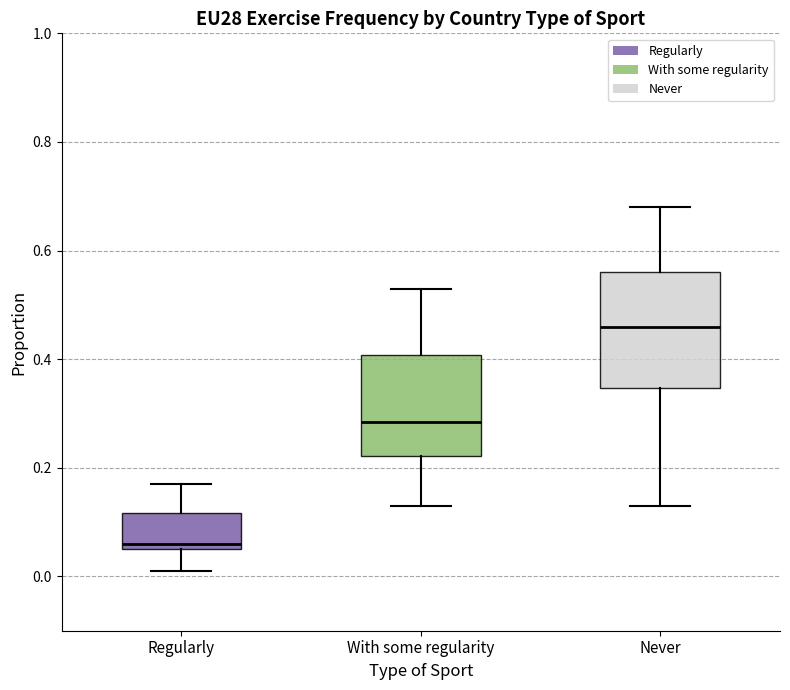

Which box's median line is the highest?

Never